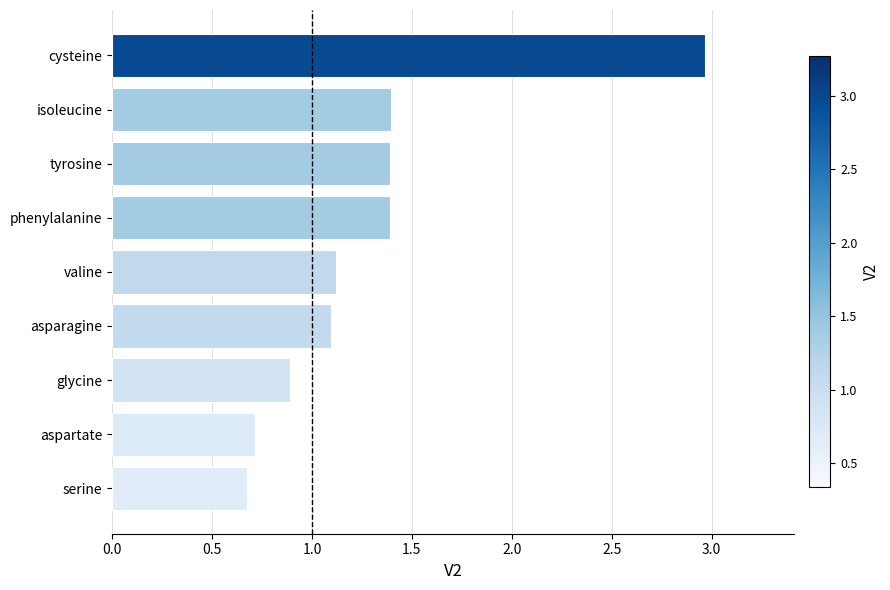

Is it true that the value at phenylalanine is 0.4?

False